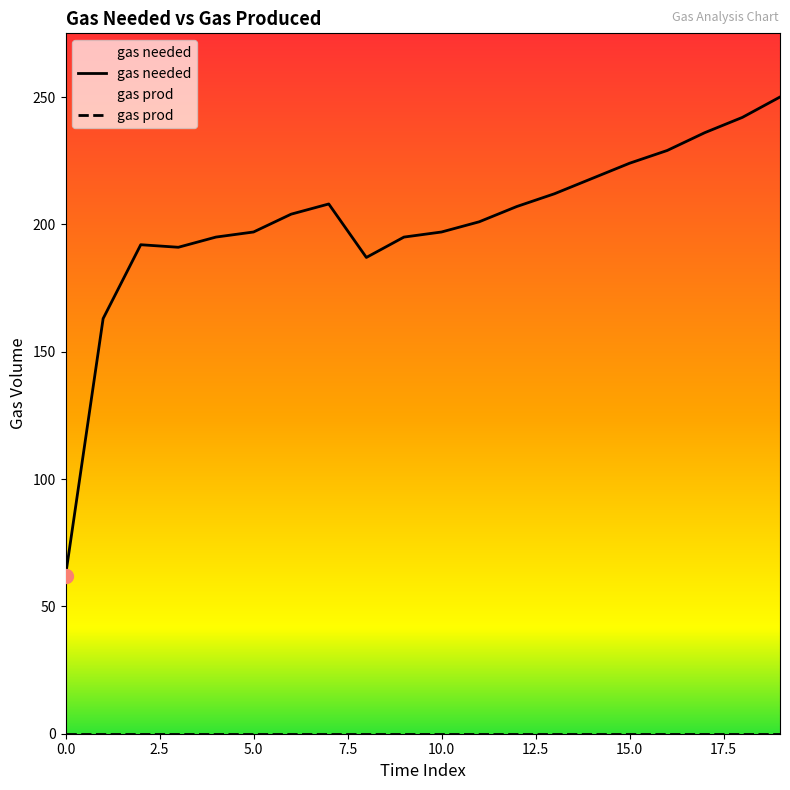

The chart shows a value of 208 at 7. True or false?

True